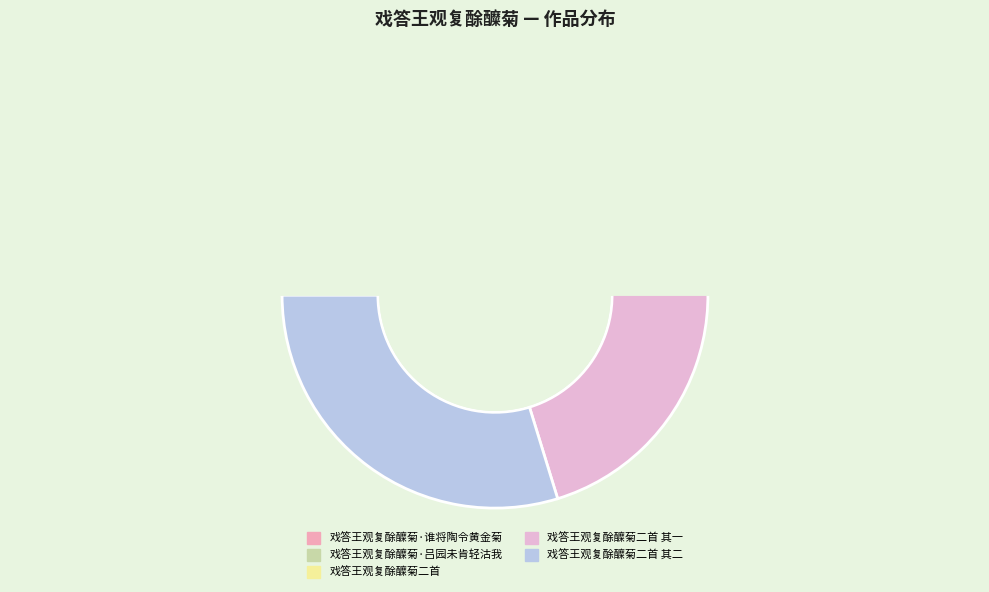

Is 戏答王观复酴醾菊·谁将陶令黄金菊 the majority of the pie?

No